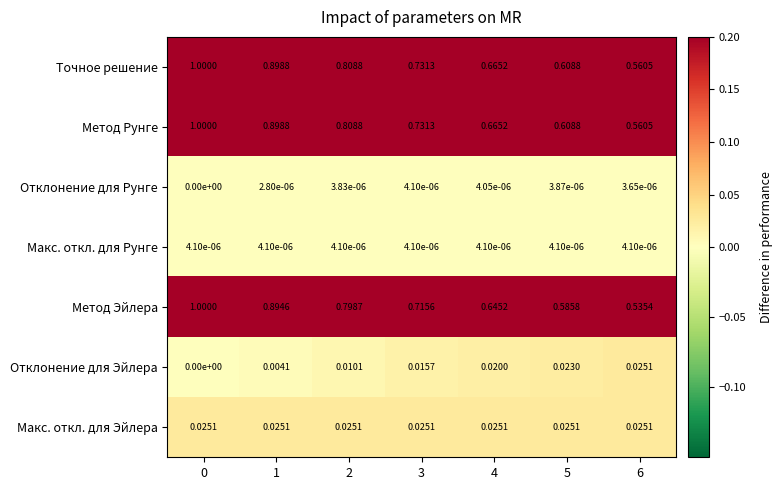

Is the value of Макс. откл. для Эйлера at 3 greater than the value of Метод Эйлера at 6?

No